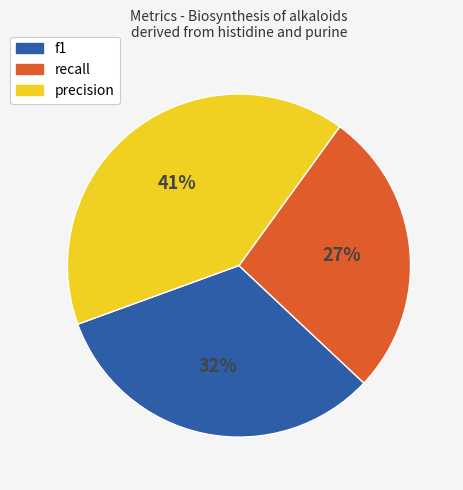

Which category has the smallest portion of the pie?

recall